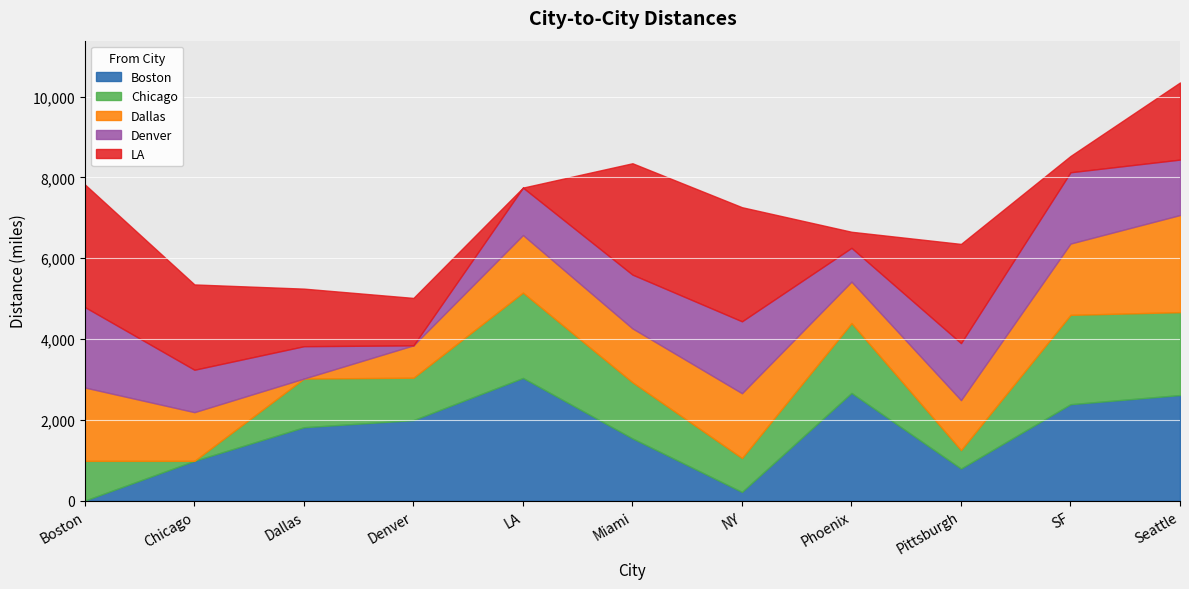

At which label does LA first exceed 1909?

Boston